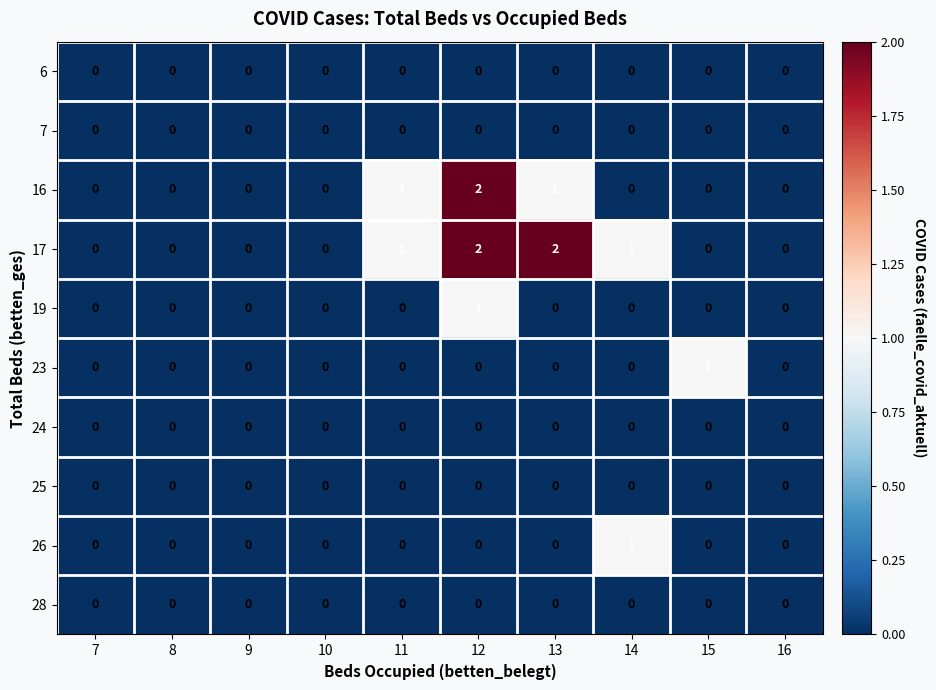

Count the 26 values in the range 0 to 1.

10